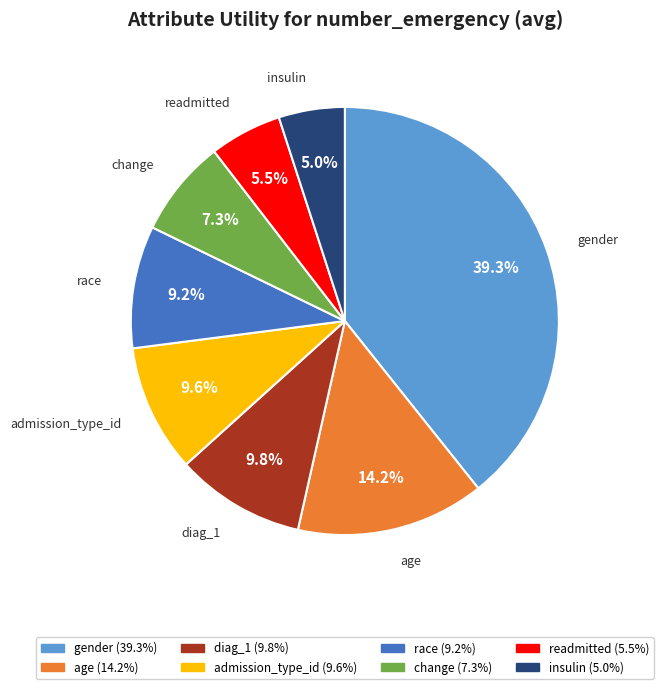

Between admission_type_id and gender, which is larger?

gender